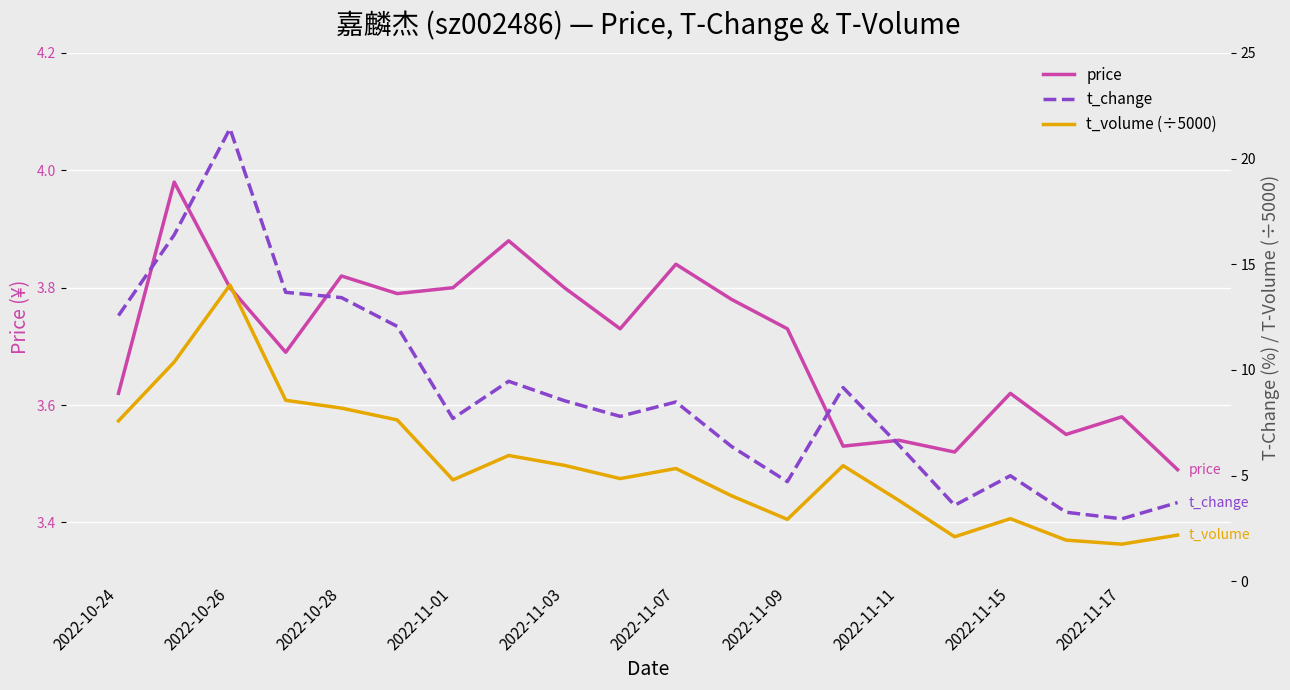

What is the average value of the t_change series?

8.8